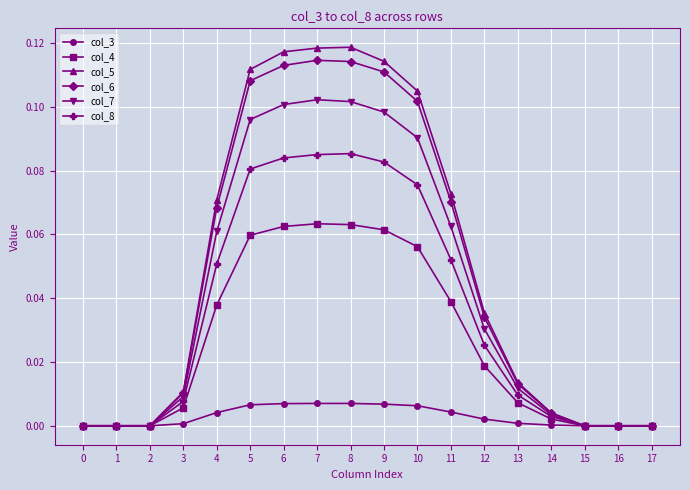

The value of col_6 at 17 is 0.1. True or false?

False